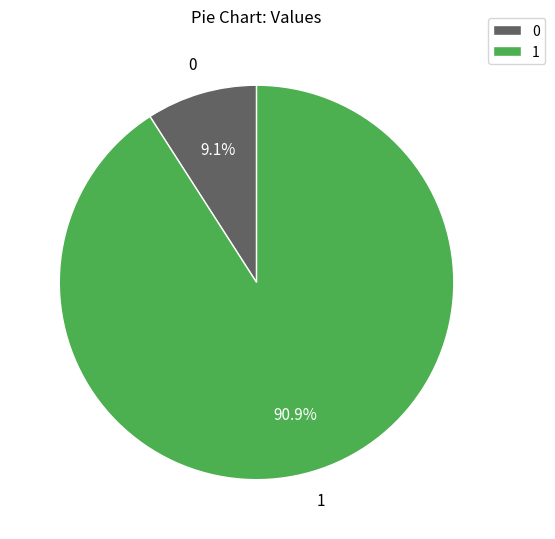

What is the ratio of the value at 1 to the value at 0?

10.0